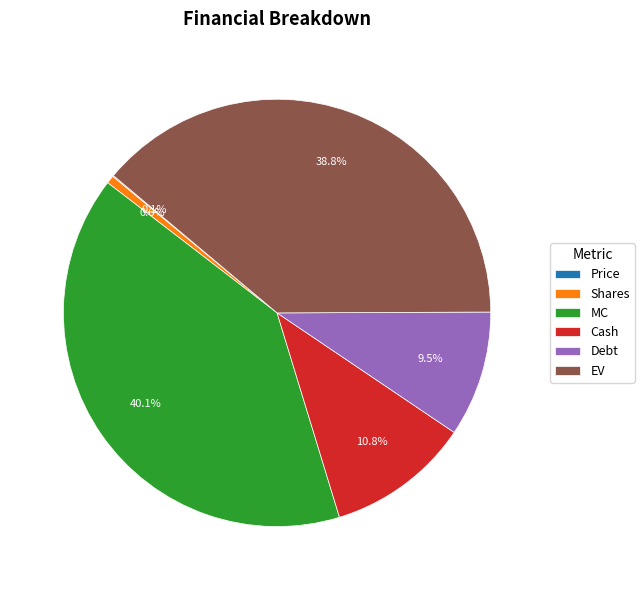

Is EV the majority of the pie?

No